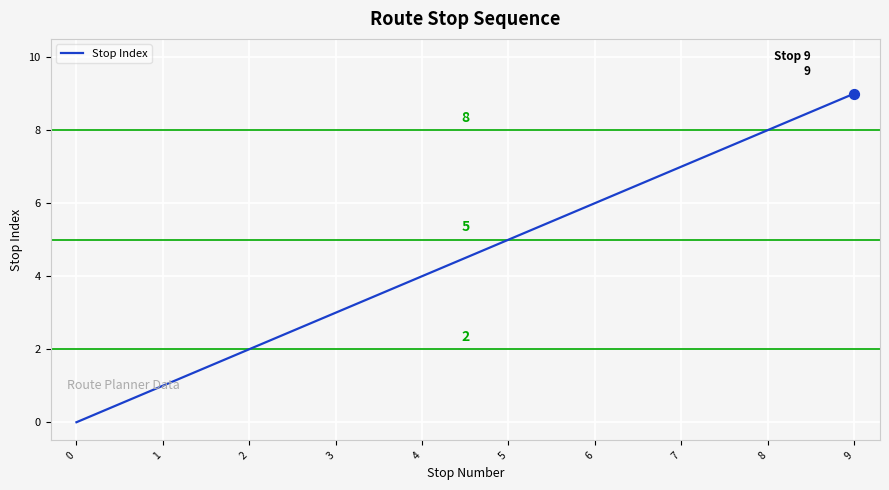

Between 1 and 4, which is larger?

4